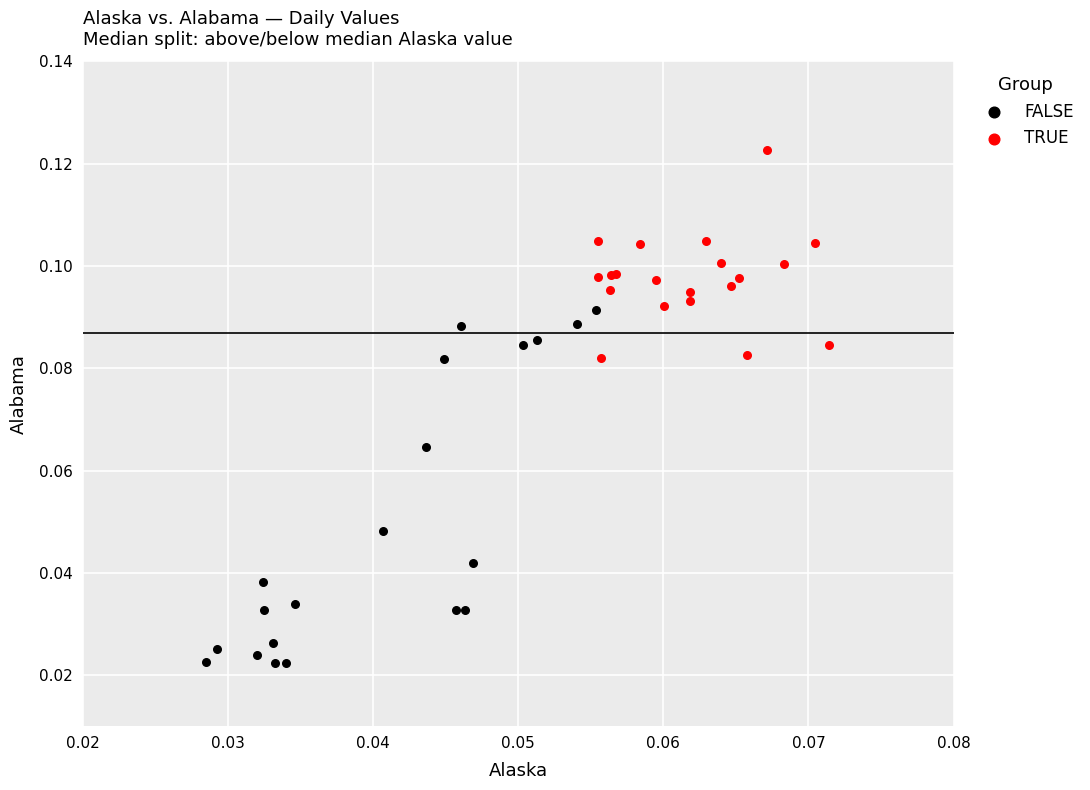

Which series contains the lowest Y value?

FALSE